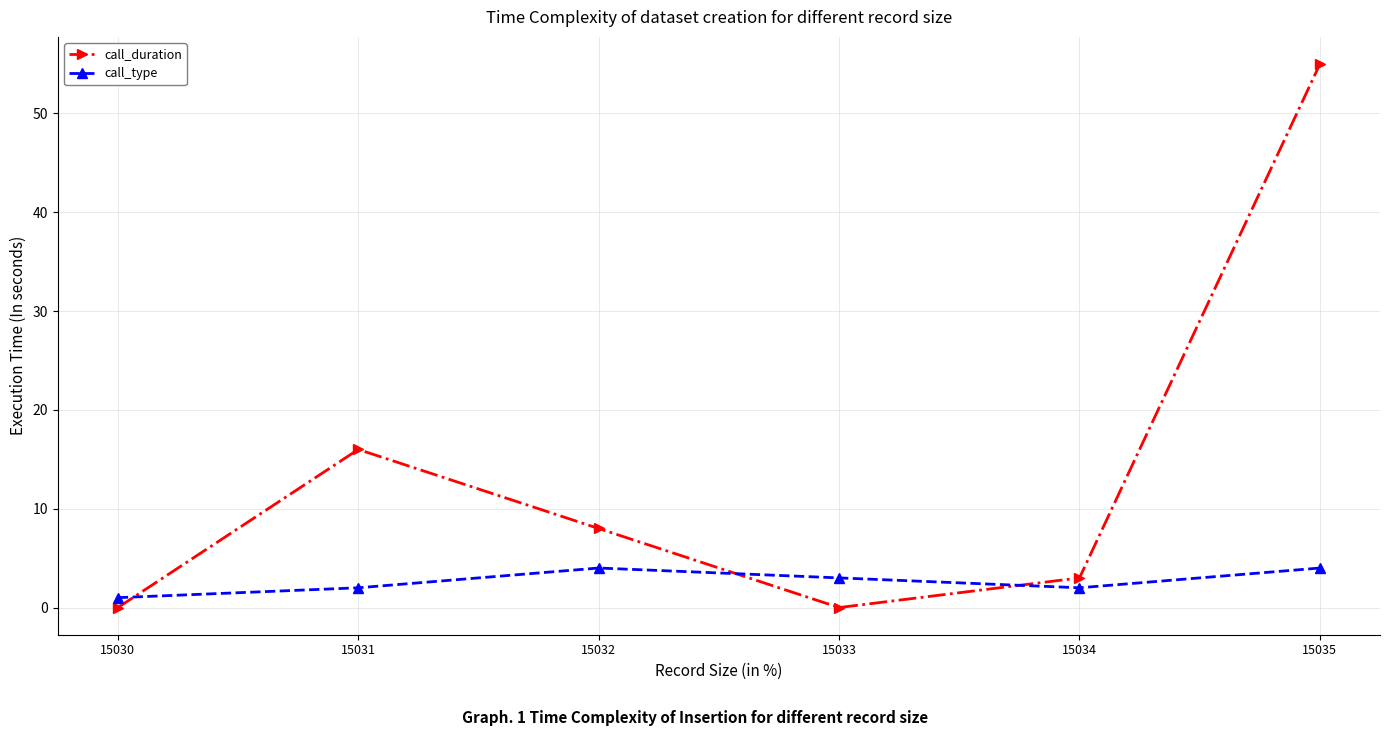

How many lines are shown in the chart?

2